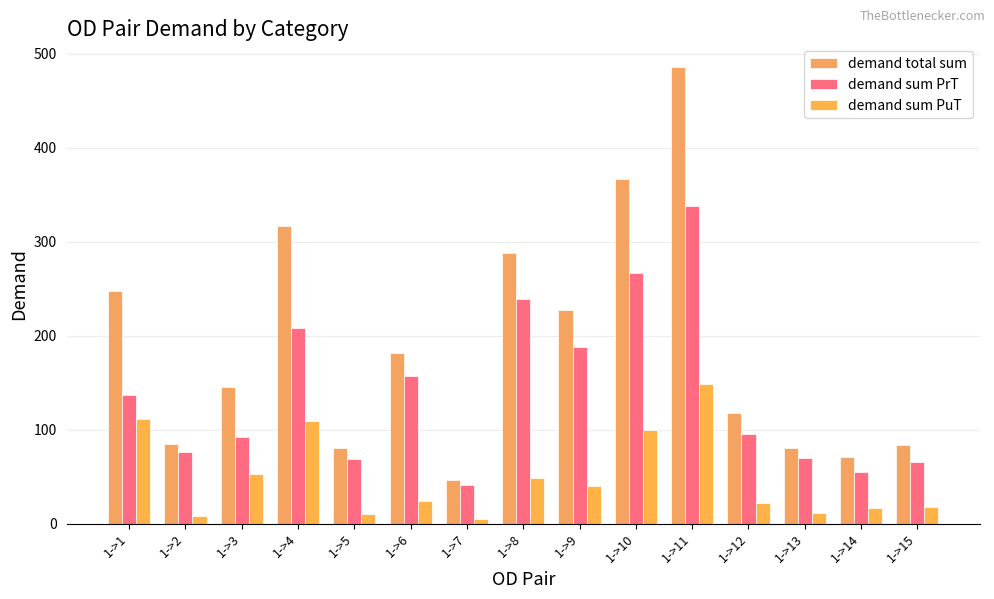

What is the value of the demand total sum bar at the 13th from the left?

80.3